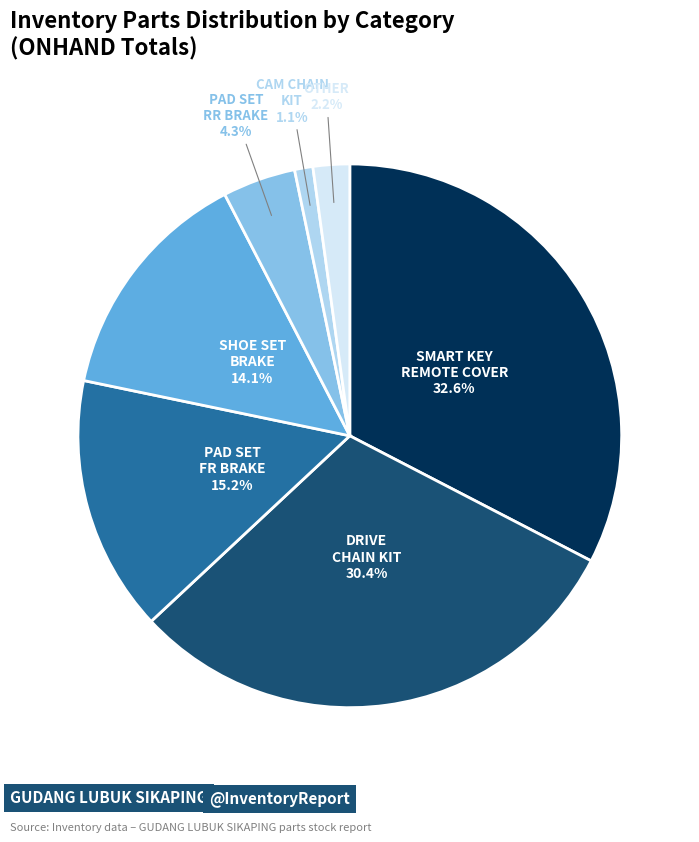

Is there any slice that represents more than half of the pie?

No